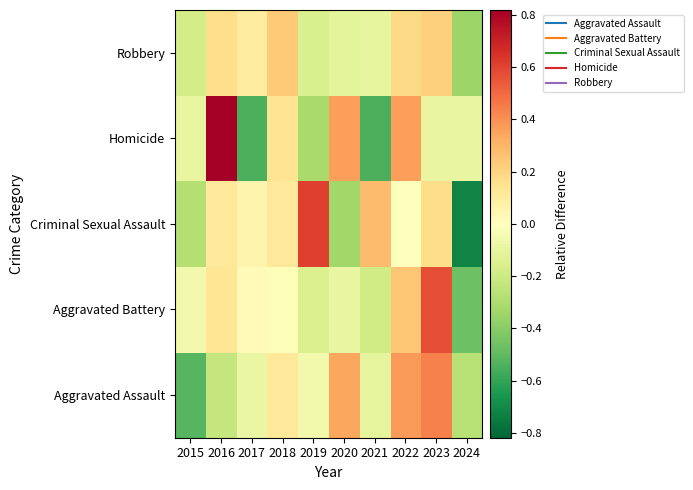

Reading left to right, extract all data points from this chart.

Aggravated Assault: 2015=-0.5	2016=-0.2	2017=-0.1	2018=0.1	2019=-0.1	2020=0.3	2021=-0.1	2022=0.4	2023=0.4	2024=-0.3
Aggravated Battery: 2015=-0.1	2016=0.1	2017=0.0	2018=-0.0	2019=-0.1	2020=-0.1	2021=-0.2	2022=0.2	2023=0.6	2024=-0.5
Criminal Sexual Assault: 2015=-0.3	2016=0.1	2017=0.1	2018=0.1	2019=0.6	2020=-0.3	2021=0.3	2022=0.0	2023=0.2	2024=-0.7
Homicide: 2015=-0.1	2016=0.8	2017=-0.5	2018=0.1	2019=-0.3	2020=0.4	2021=-0.5	2022=0.4	2023=-0.1	2024=-0.1
Robbery: 2015=-0.2	2016=0.2	2017=0.1	2018=0.2	2019=-0.2	2020=-0.1	2021=-0.1	2022=0.2	2023=0.2	2024=-0.3